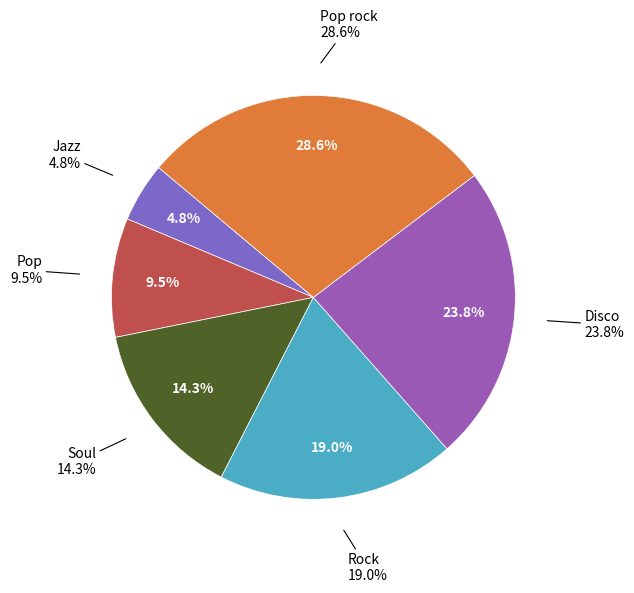

Is it true that Pop is 10% of the pie?

True